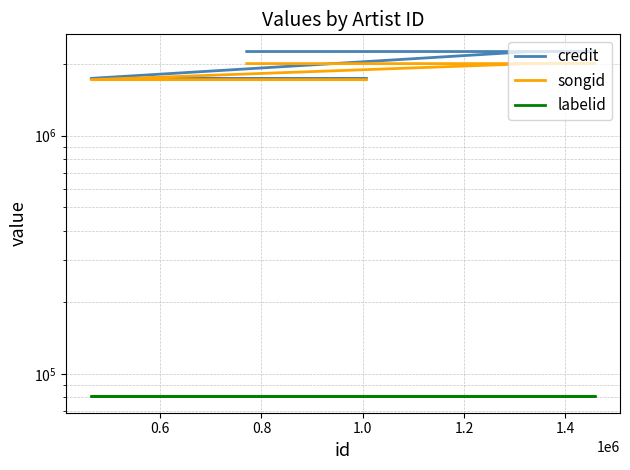

What are all the series names shown in the legend?

credit, songid, labelid